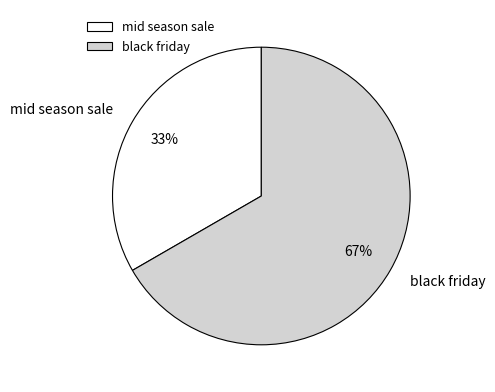

Approximately how many times larger is the value at black friday compared to mid season sale?

2.0